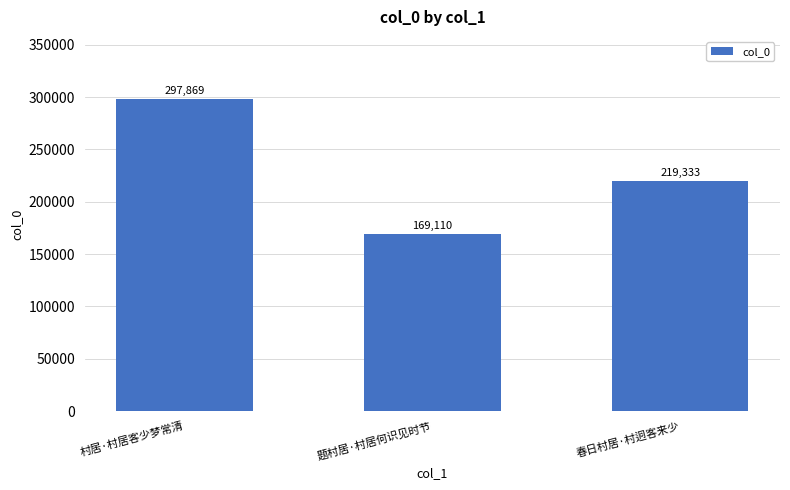

Is it true that the value at 题村居·村居何识见时节 is 169110?

True